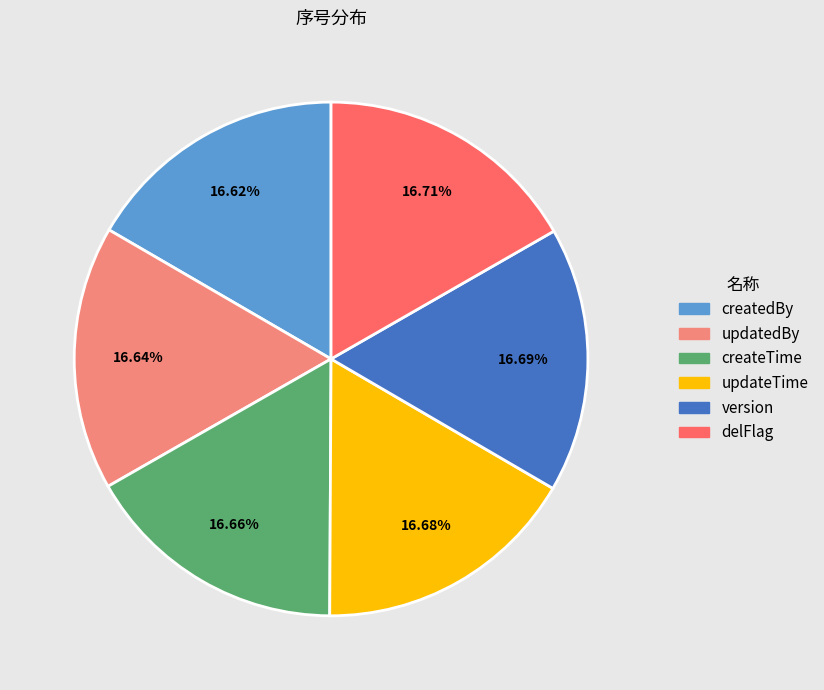

Is the sum of updatedBy and updateTime greater than half?

No